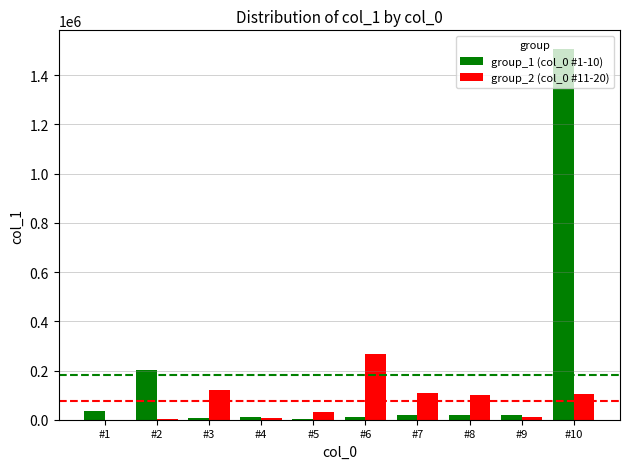

Which series has the largest total across all categories?

group_1 (col_0 #1-10)